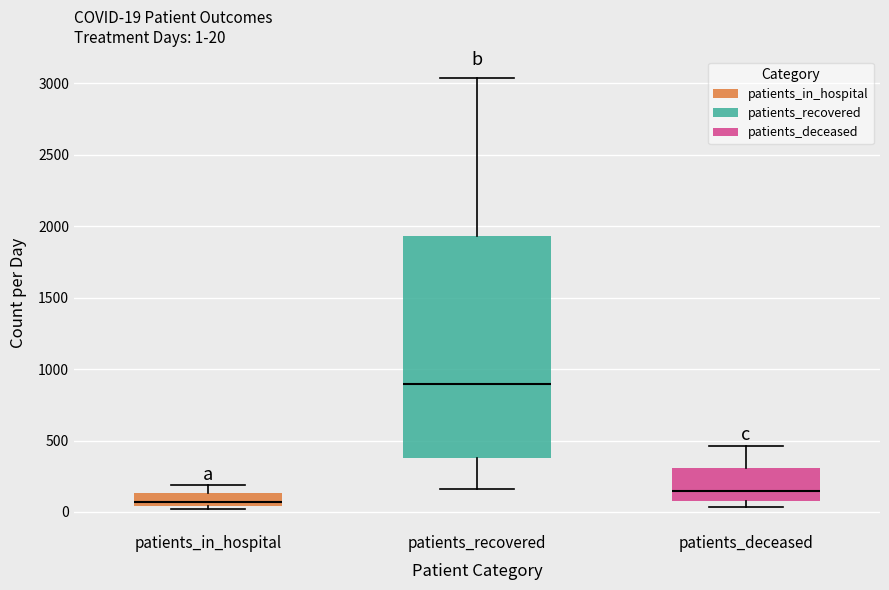

Which box has the lowest median line?

patients_in_hospital